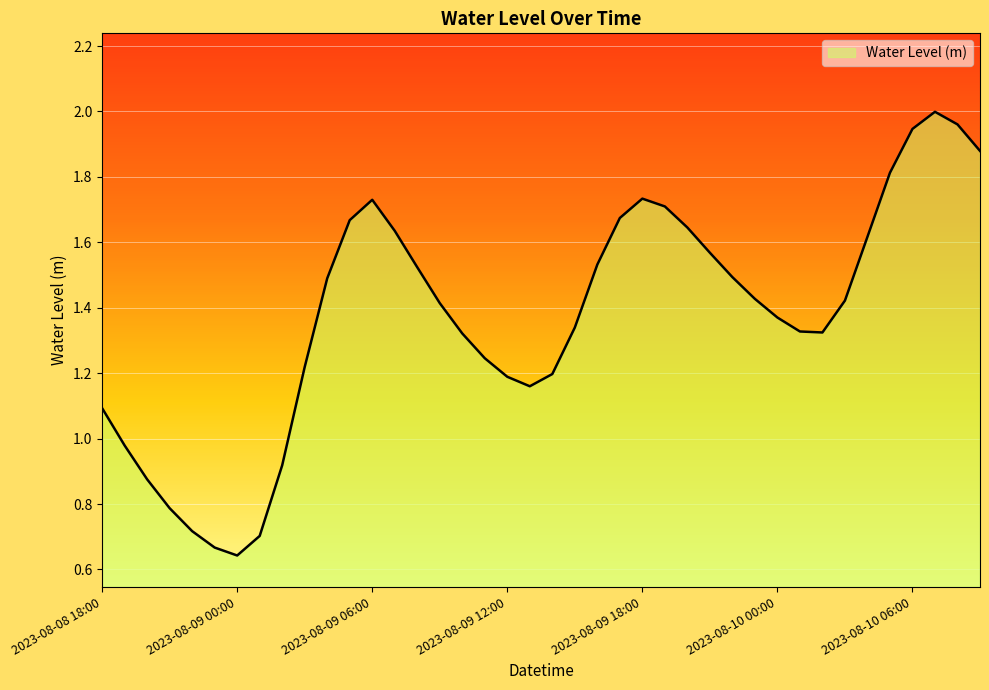

Reading left to right, extract all data points from this chart.

2023-08-08 18:00=1.1	2023-08-08 19:00=1.0	2023-08-08 20:00=0.9	2023-08-08 21:00=0.8	2023-08-08 22:00=0.7	2023-08-08 23:00=0.7	2023-08-09 00:00=0.6	2023-08-09 01:00=0.7	2023-08-09 02:00=0.9	2023-08-09 03:00=1.2	2023-08-09 04:00=1.5	2023-08-09 05:00=1.7	2023-08-09 06:00=1.7	2023-08-09 07:00=1.6	2023-08-09 08:00=1.5	2023-08-09 09:00=1.4	2023-08-09 10:00=1.3	2023-08-09 11:00=1.2	2023-08-09 12:00=1.2	2023-08-09 13:00=1.2	2023-08-09 14:00=1.2	2023-08-09 15:00=1.3	2023-08-09 16:00=1.5	2023-08-09 17:00=1.7	2023-08-09 18:00=1.7	2023-08-09 19:00=1.7	2023-08-09 20:00=1.6	2023-08-09 21:00=1.6	2023-08-09 22:00=1.5	2023-08-09 23:00=1.4	2023-08-10 00:00=1.4	2023-08-10 01:00=1.3	2023-08-10 02:00=1.3	2023-08-10 03:00=1.4	2023-08-10 04:00=1.6	2023-08-10 05:00=1.8	2023-08-10 06:00=1.9	2023-08-10 07:00=2.0	2023-08-10 08:00=2.0	2023-08-10 09:00=1.9